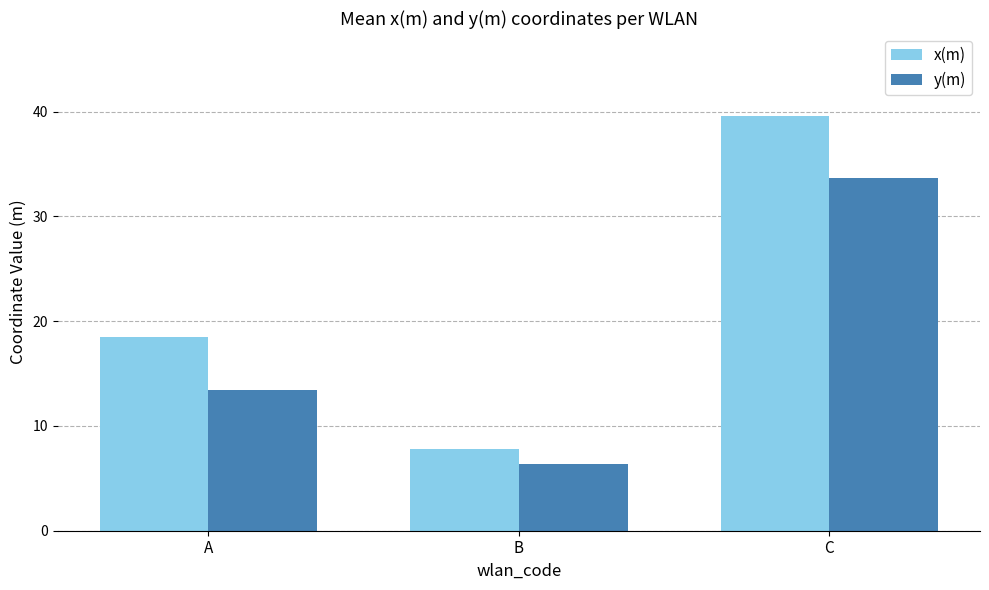

How many data points does each series have?

3